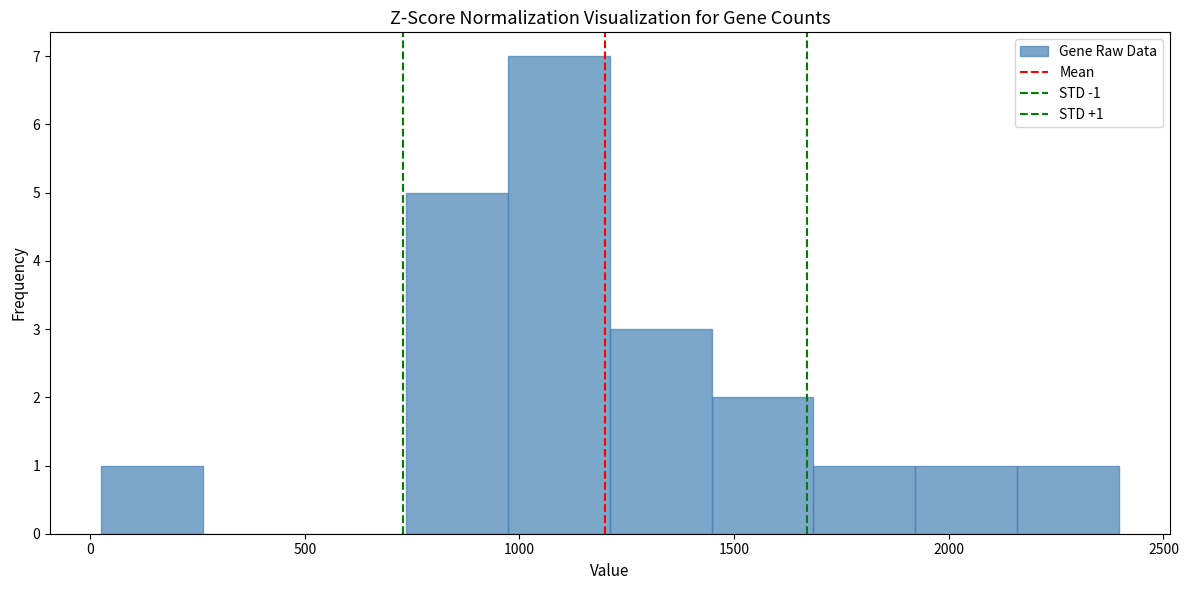

Which range on the x-axis has the tallest bar?

950 to 1200